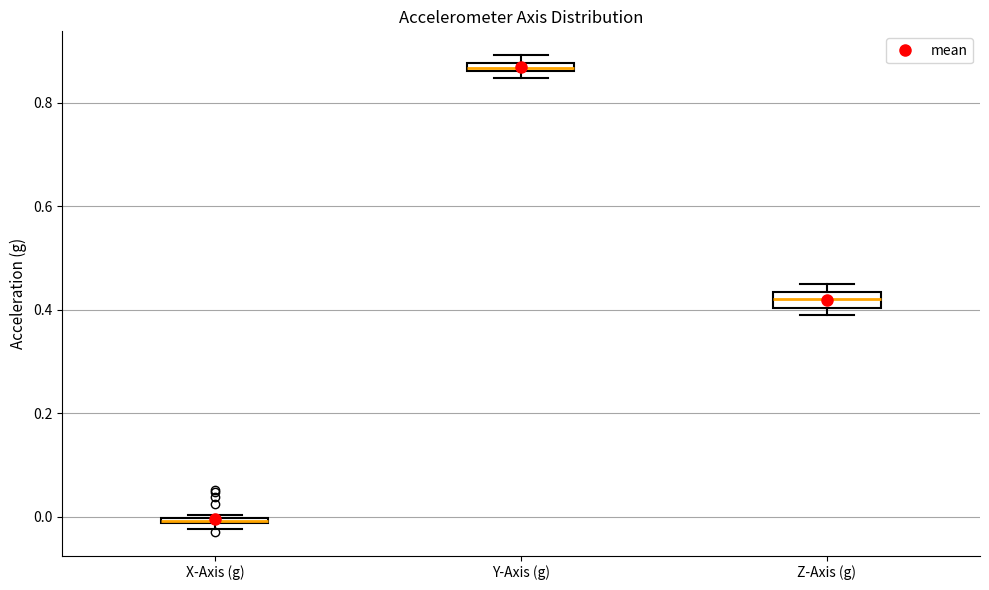

Where is the lower edge of the box for X-Axis (g) on the y-axis? The values are not printed on the chart, so give them approximately, as read against the axis.

-0.02